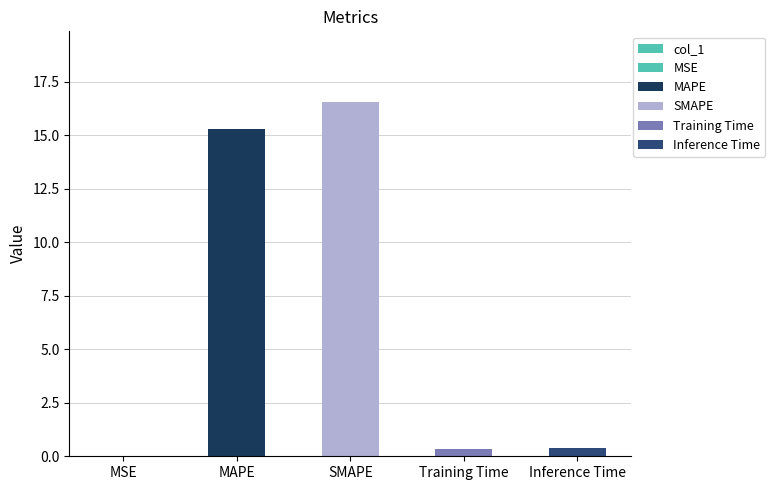

What is the greatest value displayed?

16.5